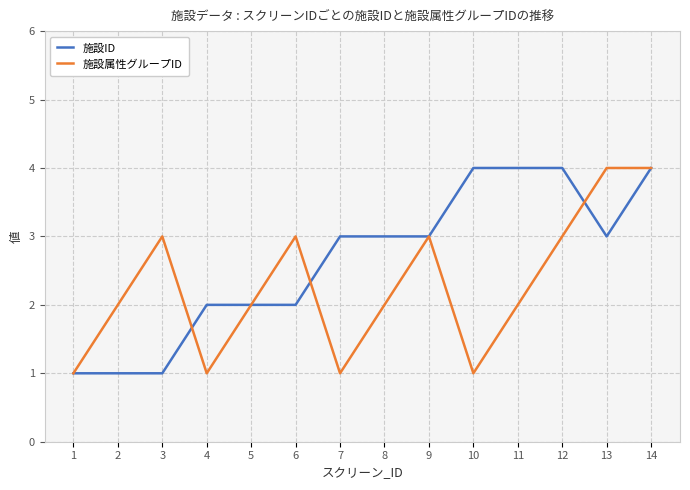

What is the smallest value displayed?

1